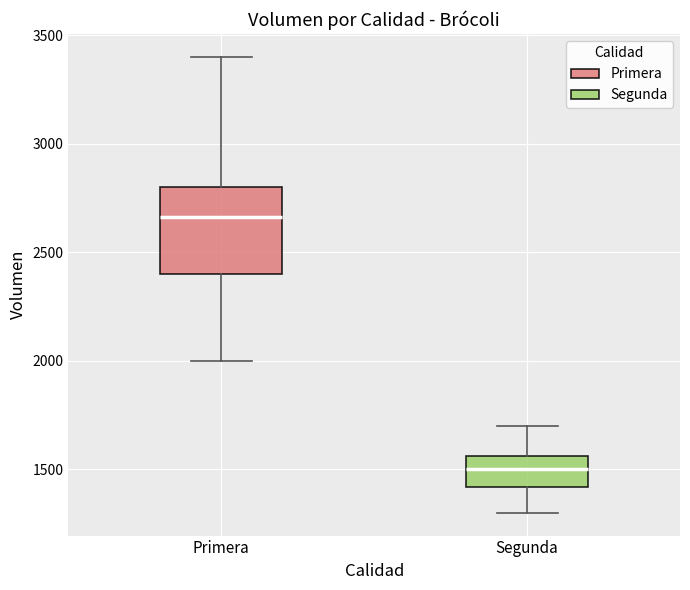

Reading left to right, read every box against the y-axis: the position of its median line, the range the box covers, and the ends of its whiskers. The values are not printed on the chart, so give them approximately, as read against the axis.

Primera: median 2650, box 2400 to 2800, whiskers 2000 to 3400
Segunda: median 1500, box 1400 to 1550, whiskers 1300 to 1700